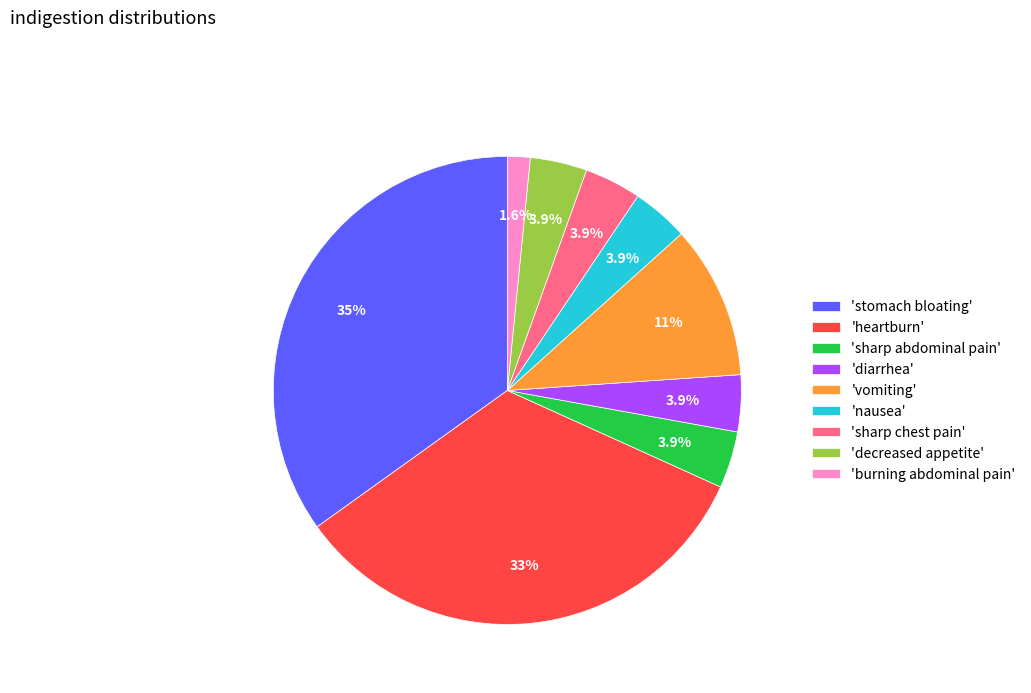

What portion of the pie excludes 'diarrhea'?

96.1%